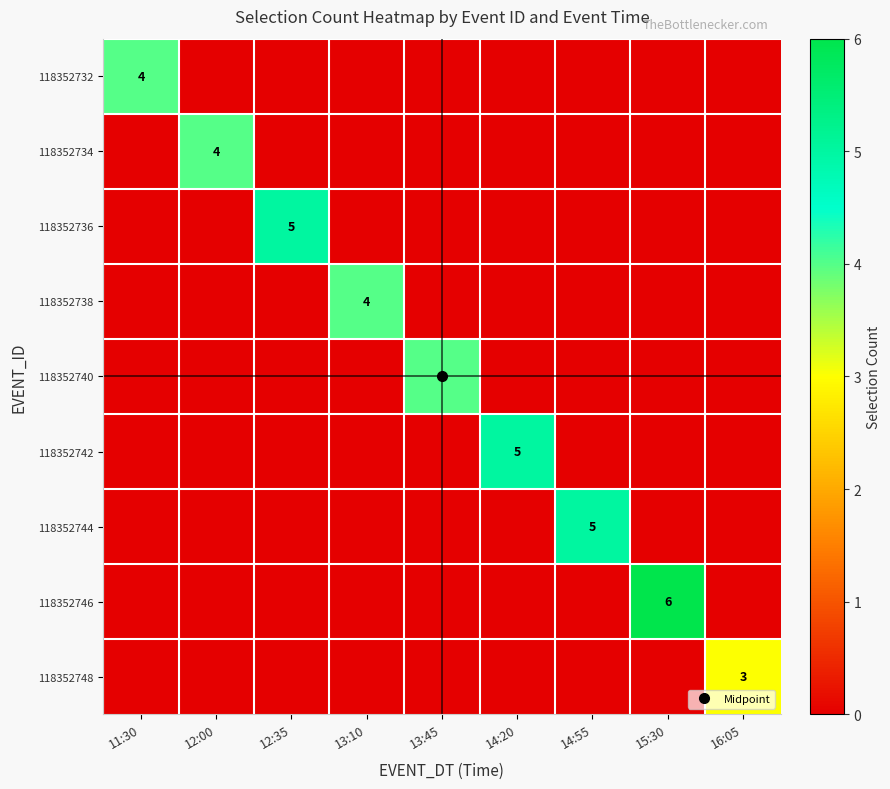

List the series in order of their peak value, lowest first.

118352748, 118352732, 118352734, 118352738, 118352740, 118352736, 118352742, 118352744, 118352746